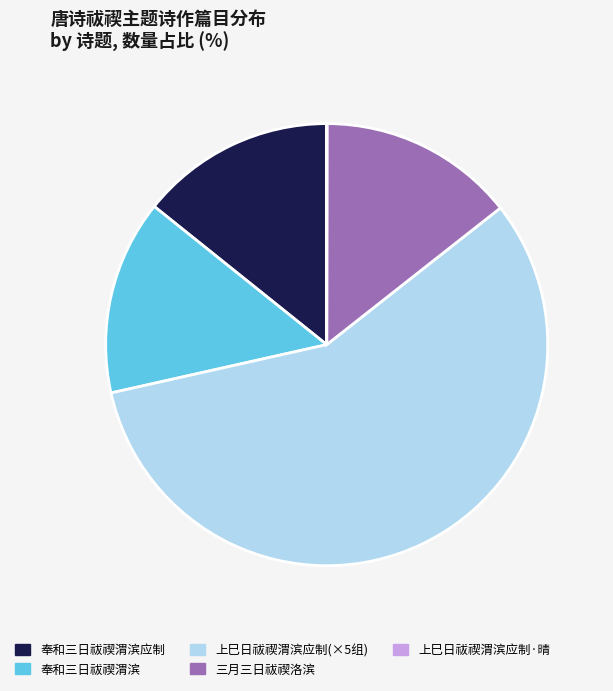

Does any single category account for the majority?

Yes